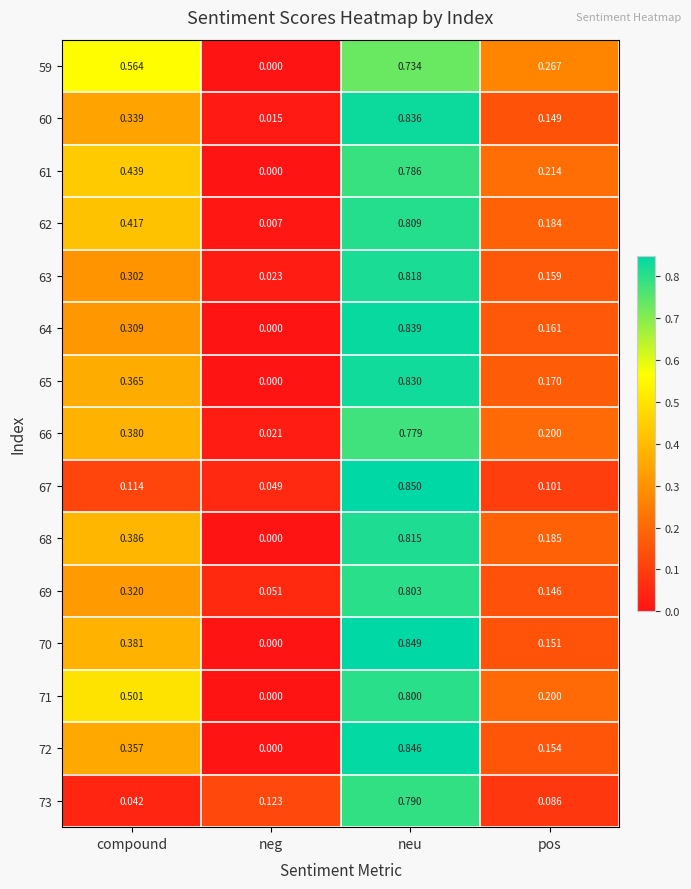

List the labels in order of 64 value, smallest first.

neg, pos, compound, neu